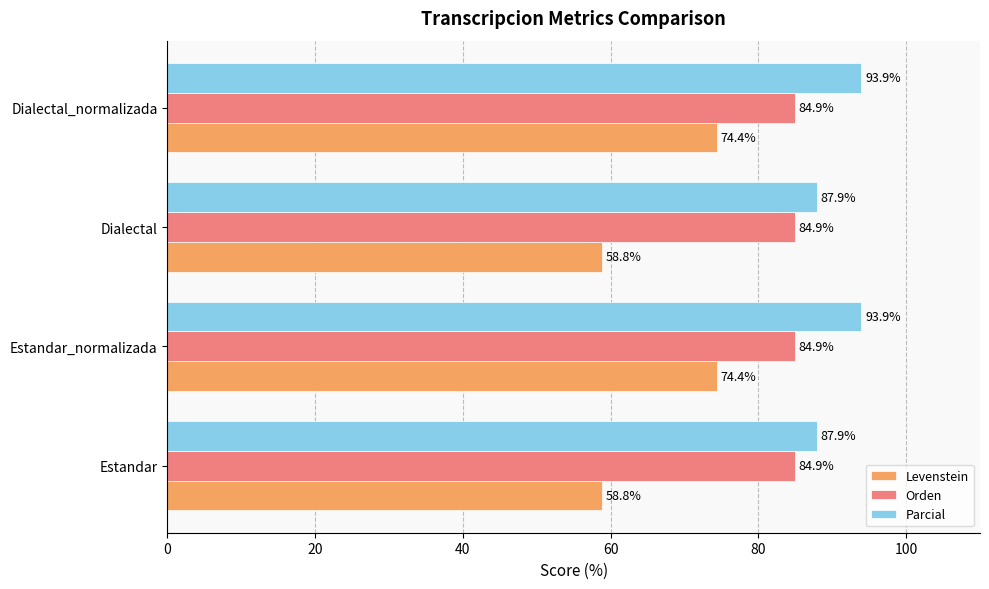

List the series in order of their overall mean, highest first.

Parcial, Orden, Levenstein